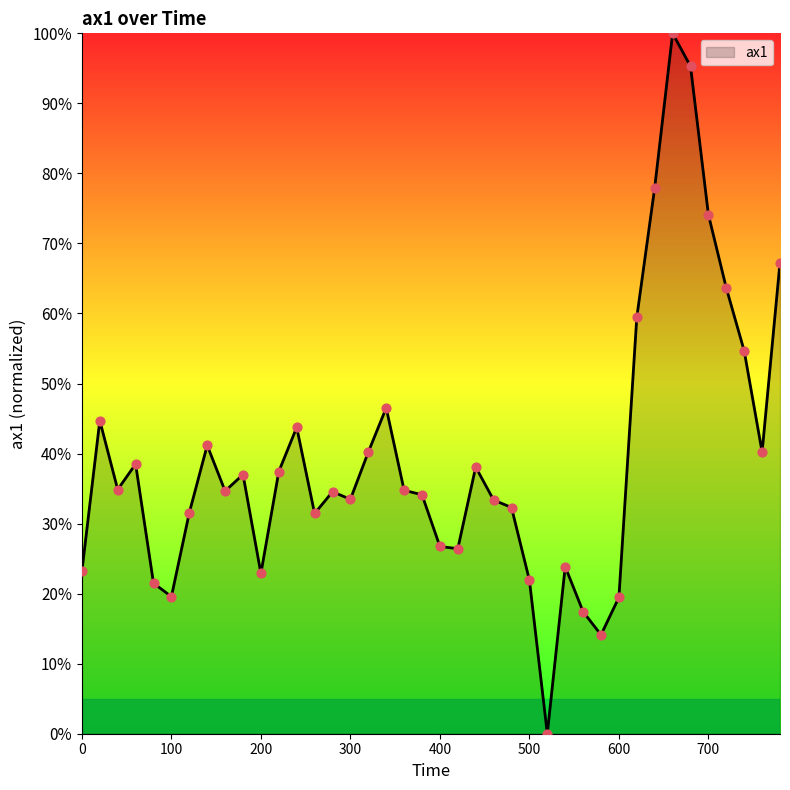

What is the difference between the maximum and minimum values?

100.0